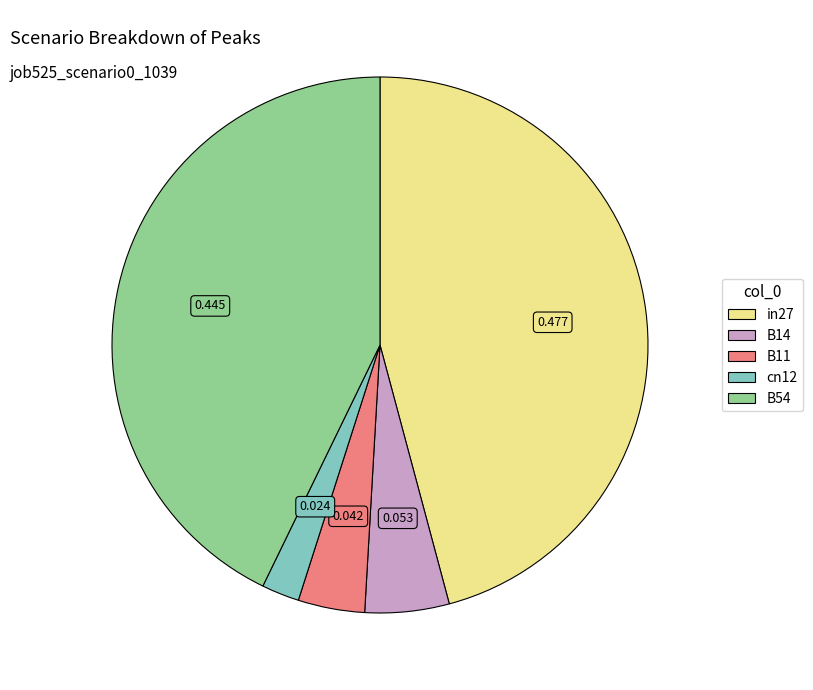

Rank the categories by value from highest to lowest.

in27, B54, B14, B11, cn12